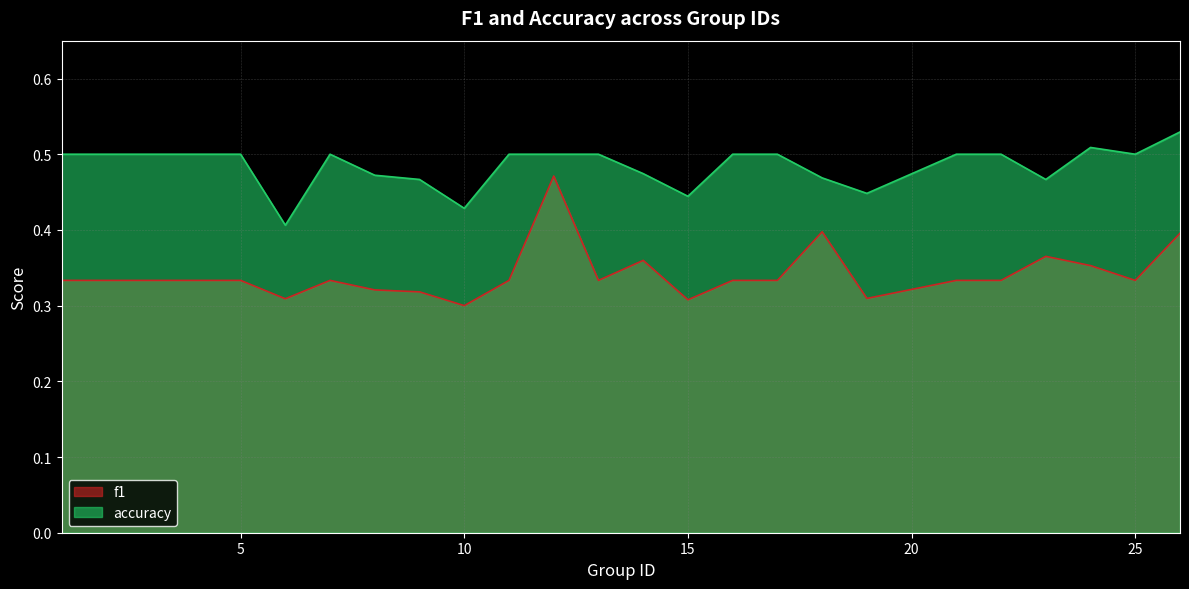

Which category has the highest value across all series?

26